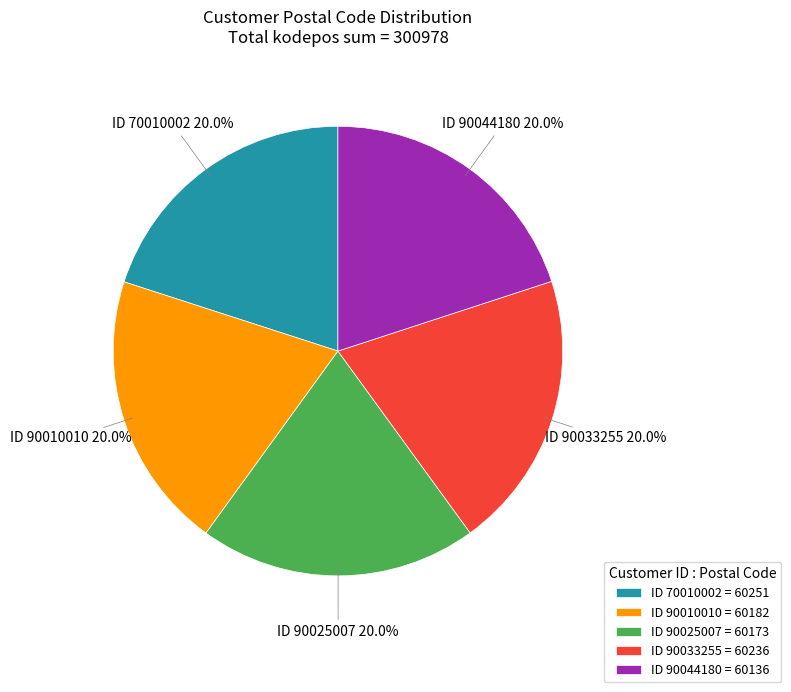

Does any single category account for the majority?

No